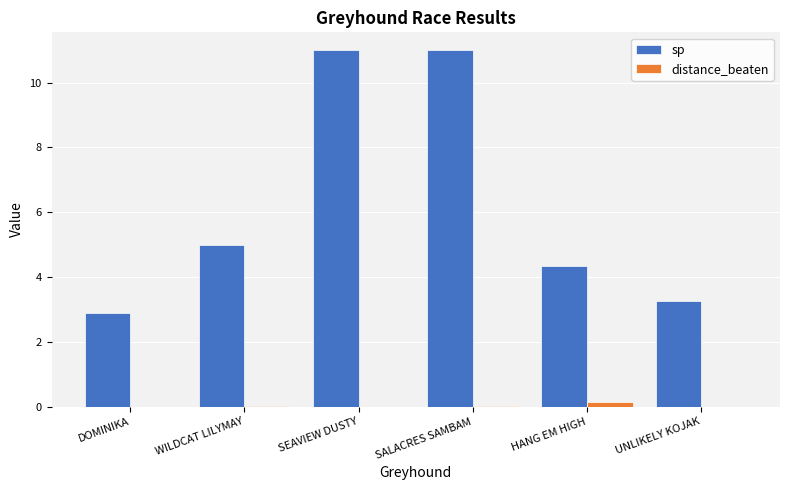

How many categories are shown in the chart?

6